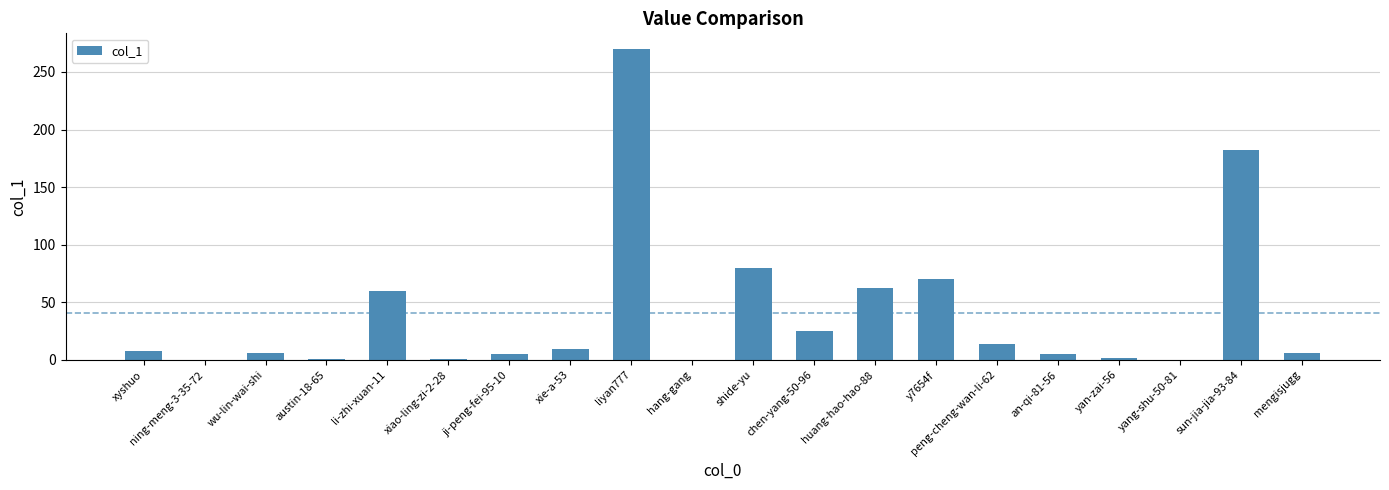

What is the maximum value shown in the chart?

270